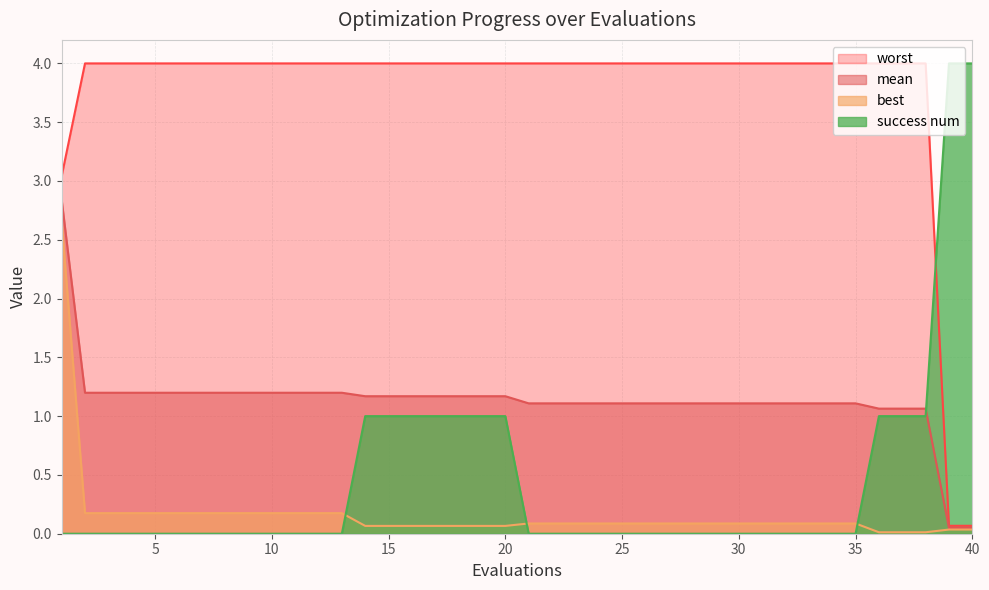

What is the lowest value of the worst series?

0.1